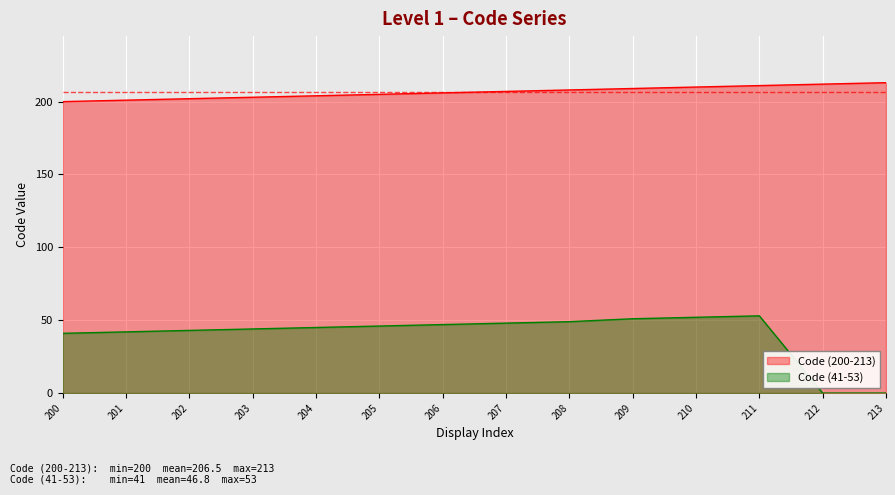

What is the total value across all series at 213?

213